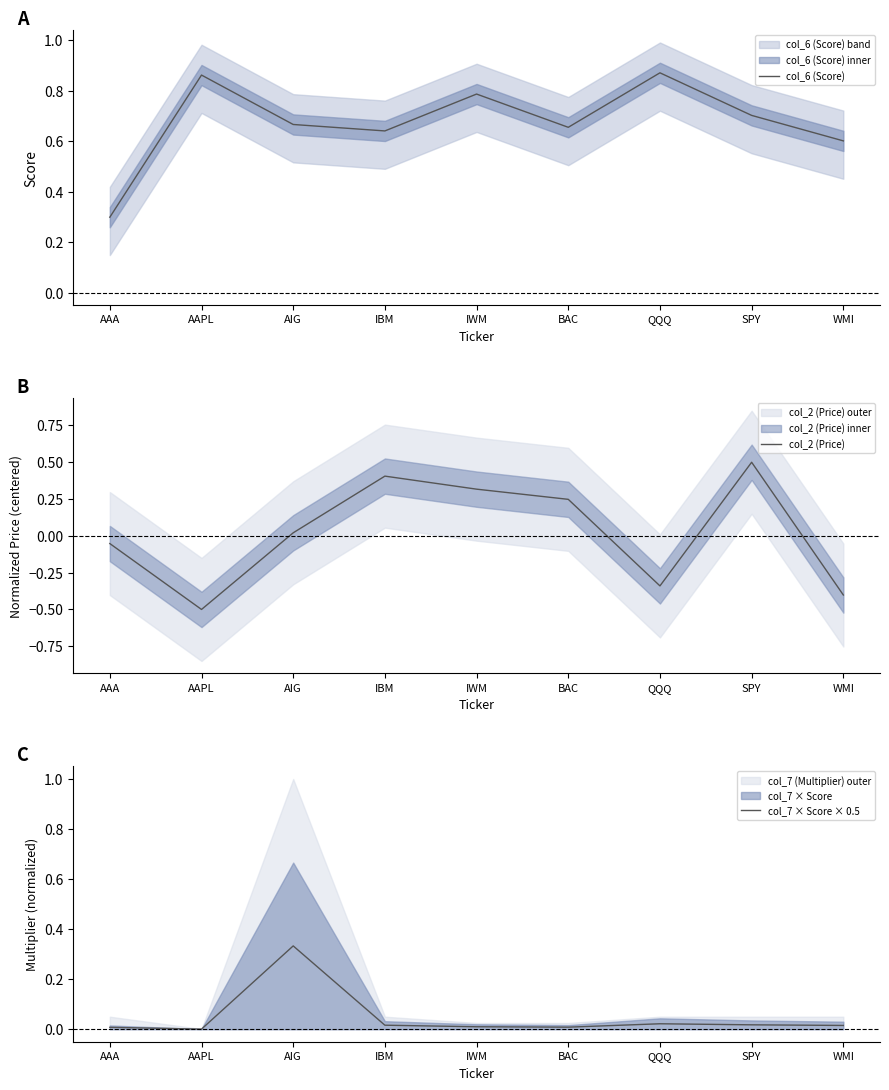

Reading right to left, transcribe all the data shown in this chart.

col_6 (Score): 0.6	0.7	0.9	0.7	0.8	0.6	0.7	0.9	0.3
col_2 (Price): -0.4	0.5	-0.3	0.2	0.3	0.4	0.0	-0.5	-0.1
col_7 × Score × 0.5: 0.0	0.0	0.0	0.0	0.0	0.0	0.3	0.0	0.0